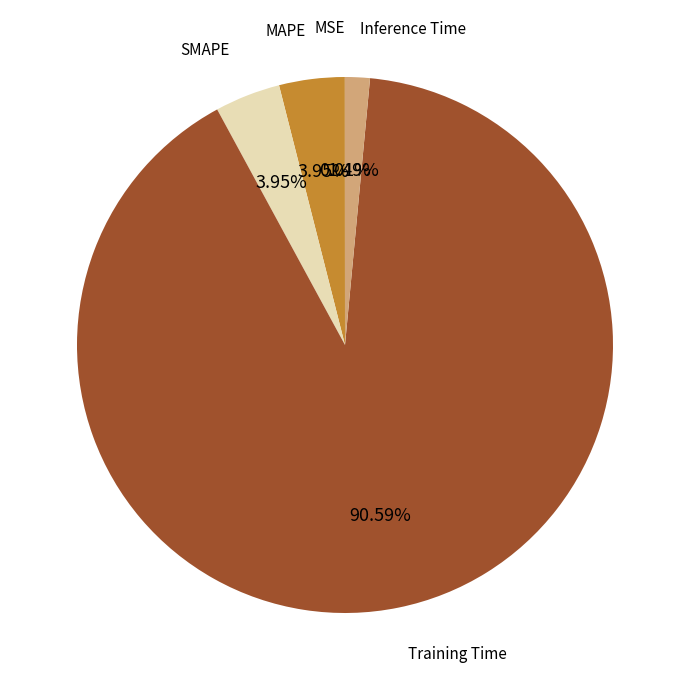

Rank the categories by value from highest to lowest.

Training Time, SMAPE, MAPE, Inference Time, MSE